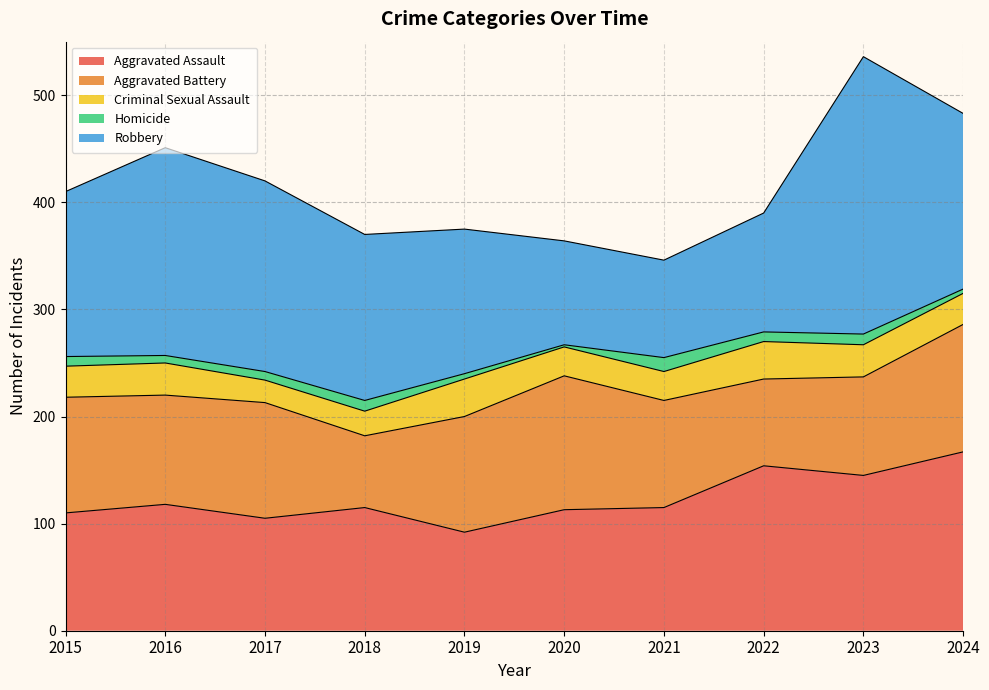

What is the sum of the Homicide values at 2021 and 2017?

21